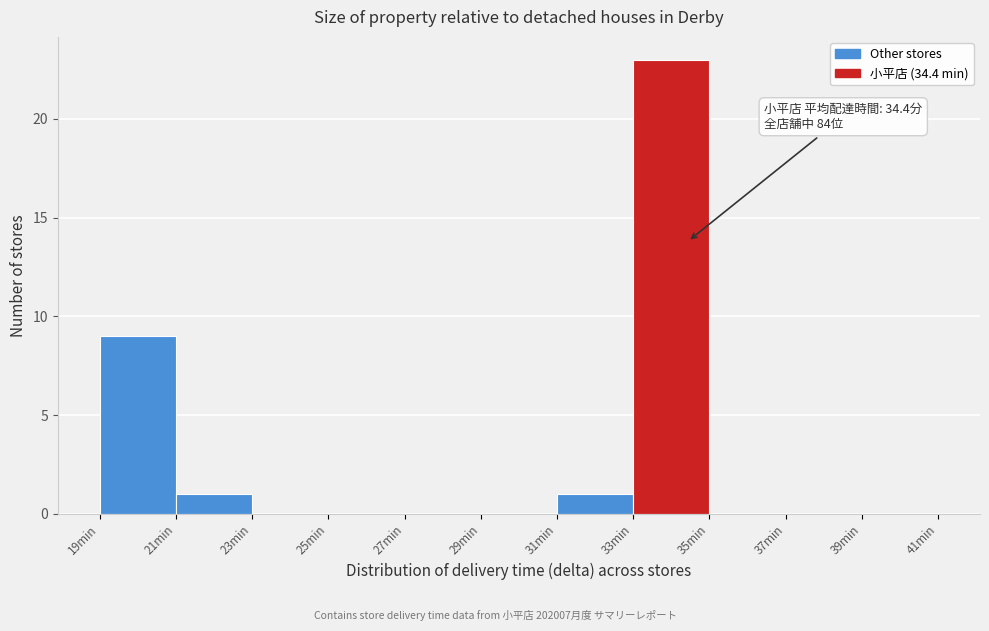

Over which range of the x-axis is the bar tallest?

33 to 35